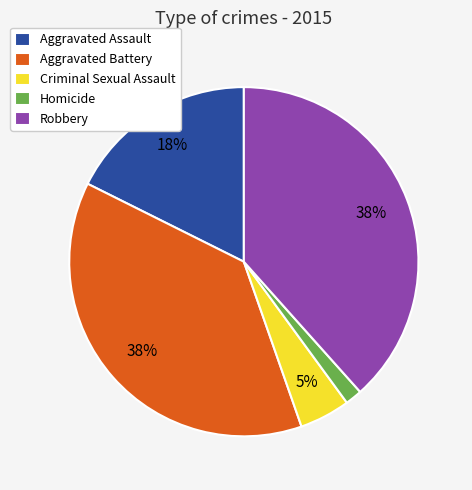

Which has a higher value, Homicide or Aggravated Battery?

Aggravated Battery